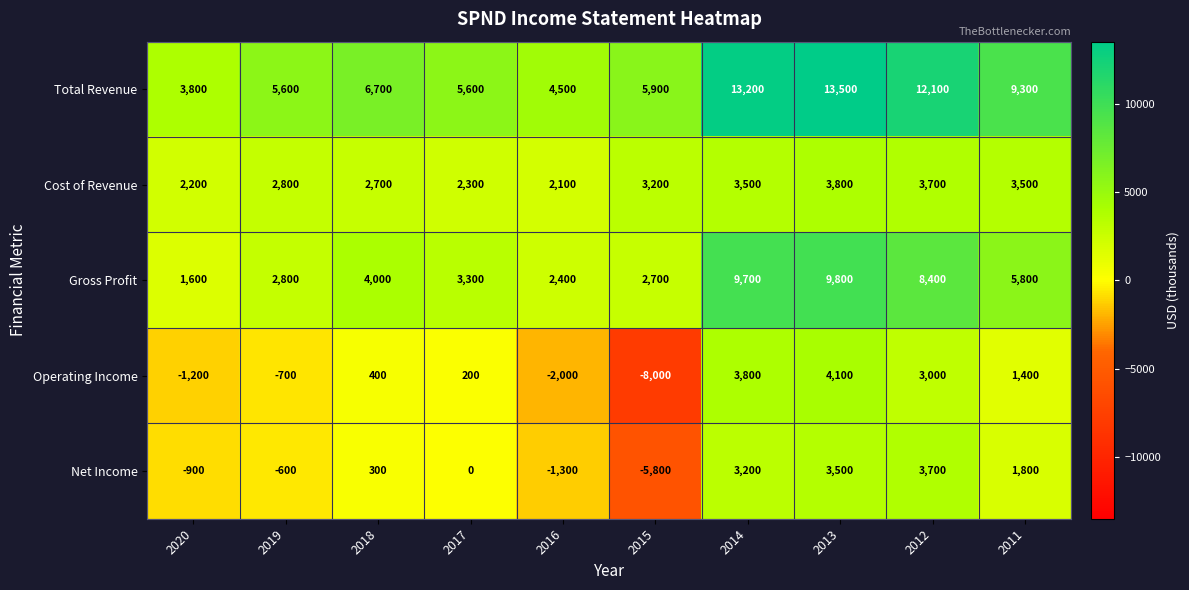

At which label is Net Income closest to -1050?

2020